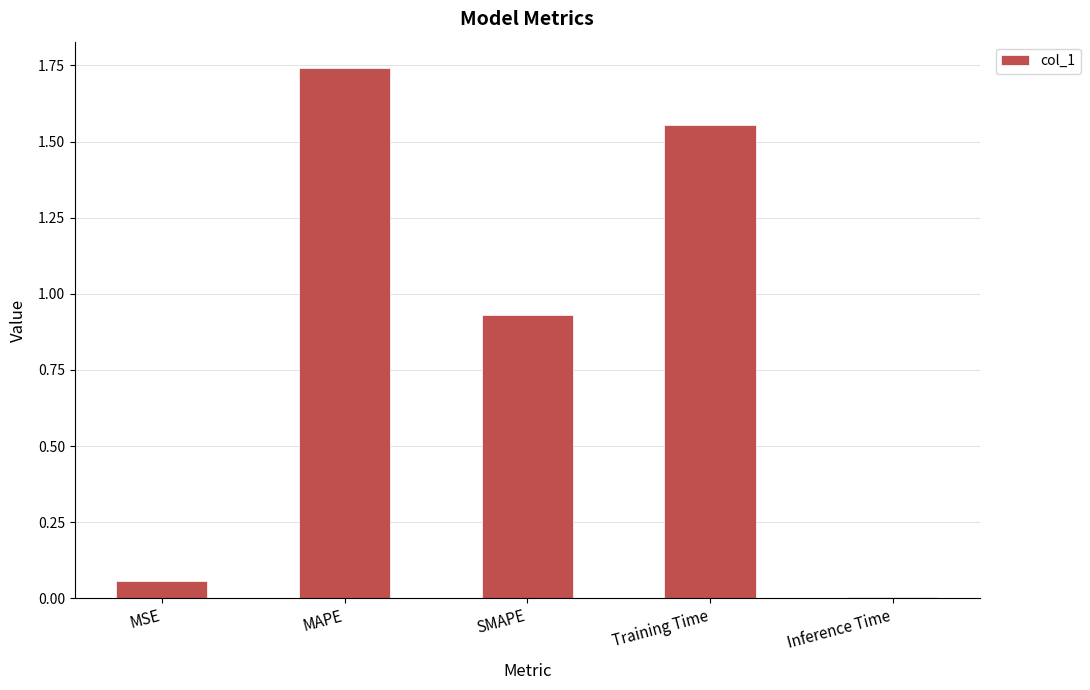

Where is the data nearest to the value 0?

Inference Time